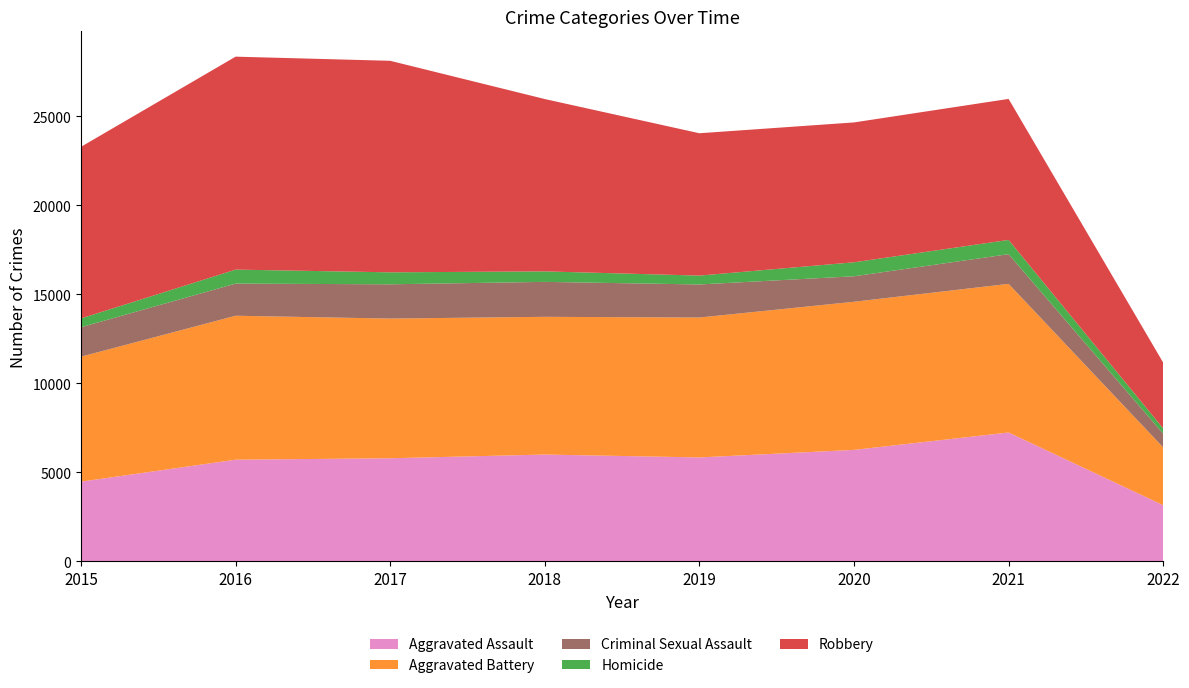

Reading right to left, transcribe all the data shown in this chart.

Aggravated Assault: 3158	7240	6263	5840	6001	5793	5712	4480
Aggravated Battery: 3246	8348	8319	7857	7735	7845	8085	7018
Criminal Sexual Assault: 766	1667	1432	1857	1963	1925	1805	1653
Homicide: 299	801	785	498	589	672	786	496
Robbery: 3696	7919	7855	7994	9679	11880	11960	9638